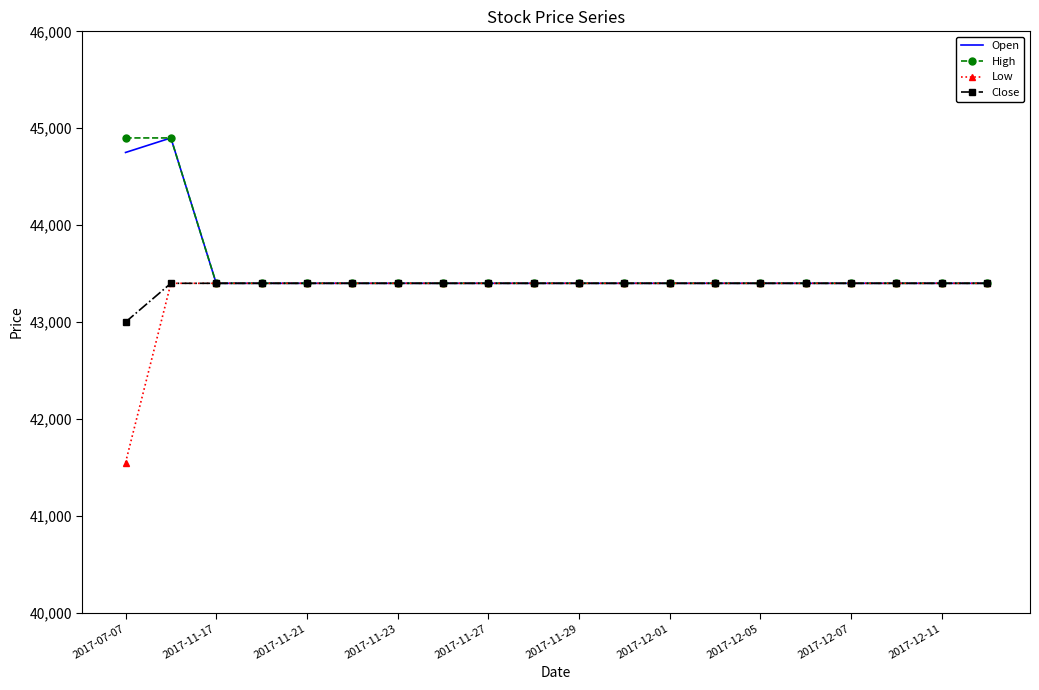

What is the average value of the High series?

43550